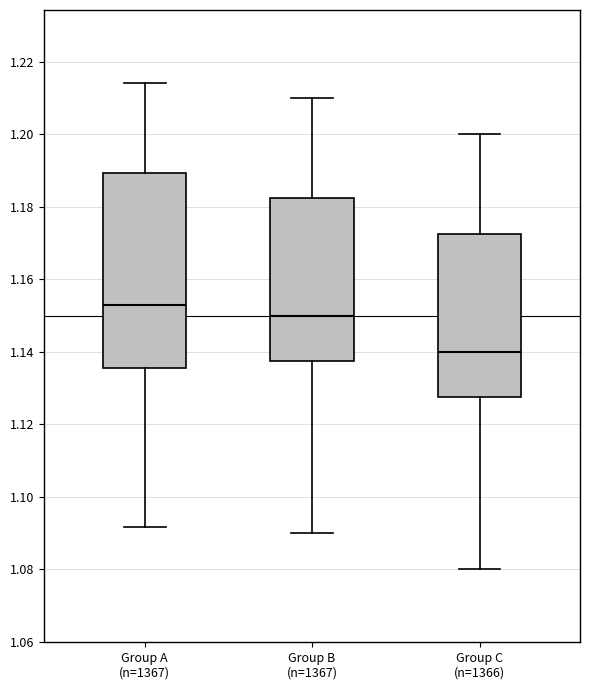

Which box's median line is the highest?

Group A (n=1367)